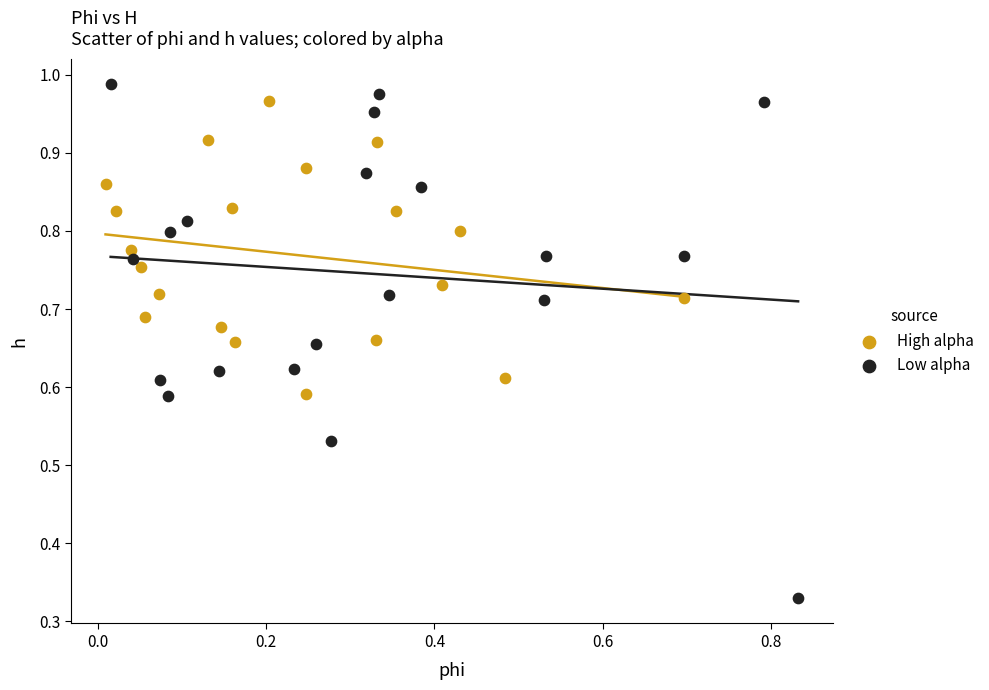

Which series contains the lowest Y value?

Low alpha